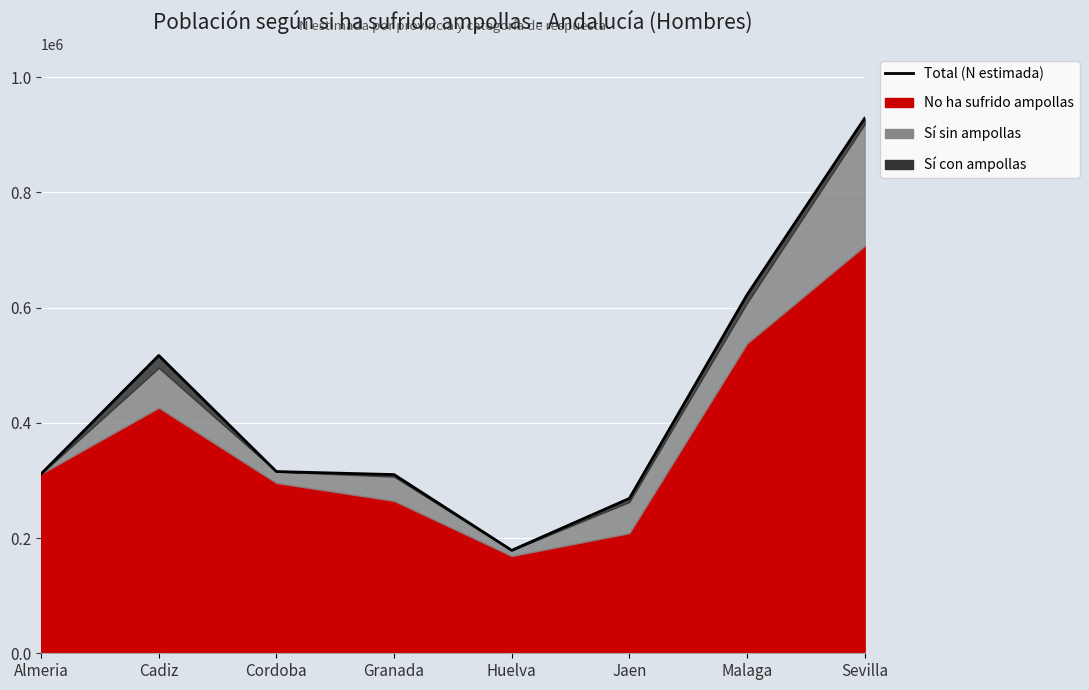

At which label does the data first exceed 315451?

Cadiz